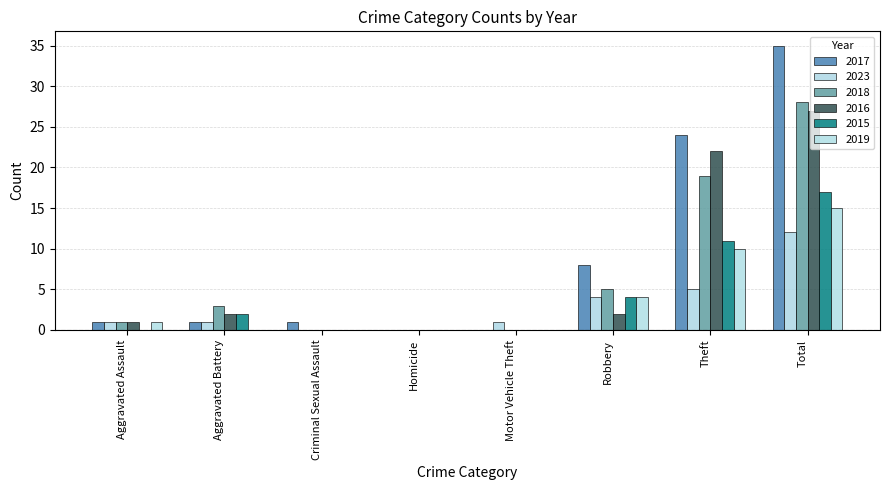

Are the bars grouped side by side (vs. stacked)?

Yes